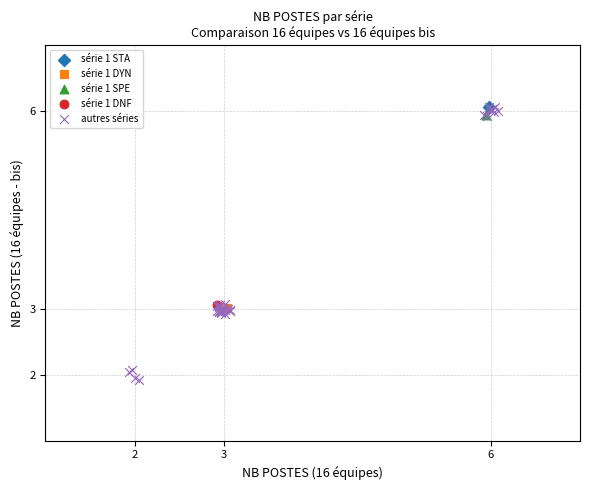

What are all the series names shown in the legend?

série 1 STA, série 1 DYN, série 1 SPE, série 1 DNF, autres séries